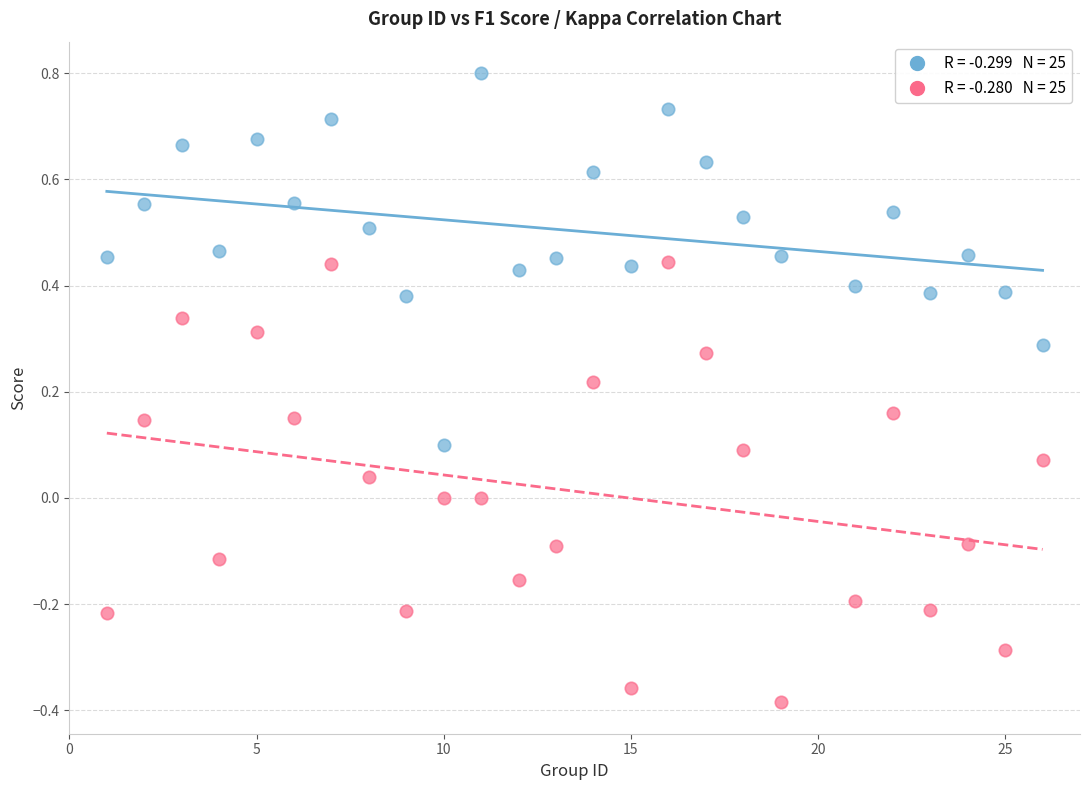

Across all data points, what is the range of X values (max minus min)?

25.0